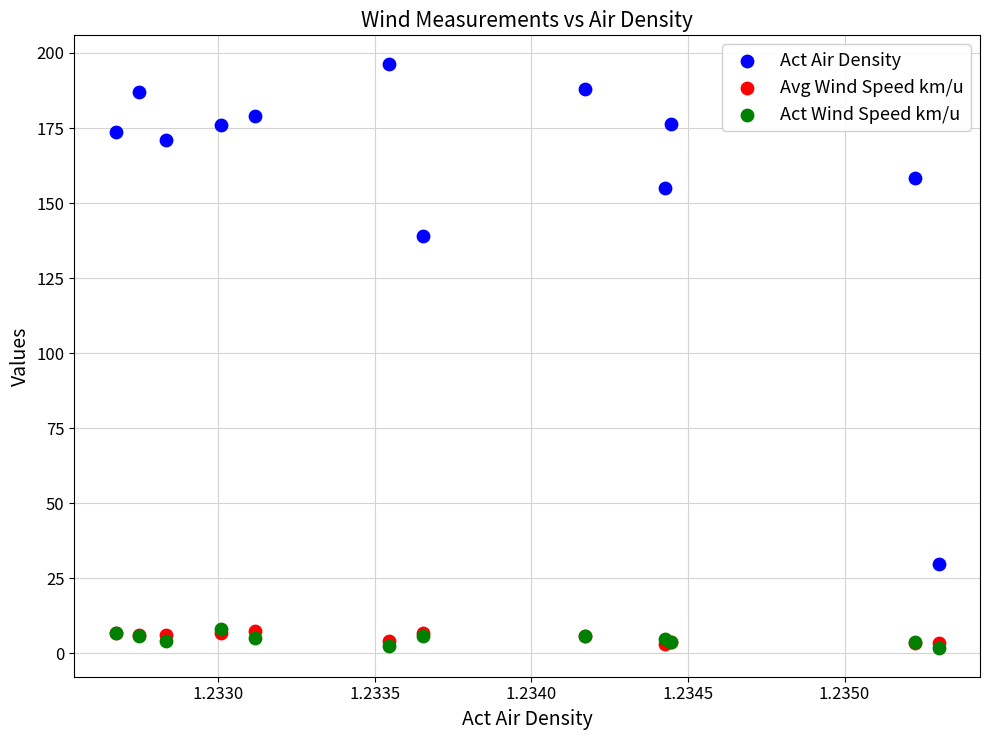

Across all series, what Y value is closest to 99?

139.0